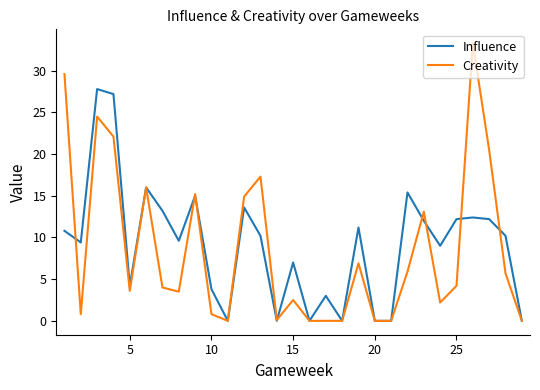

Which series has the widest spread of values?

Creativity